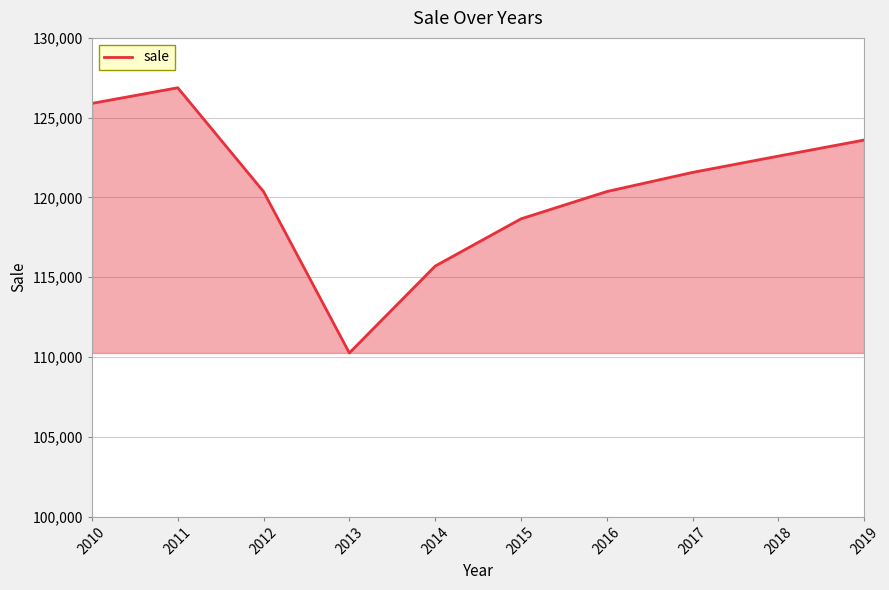

What is the greatest value displayed?

126875